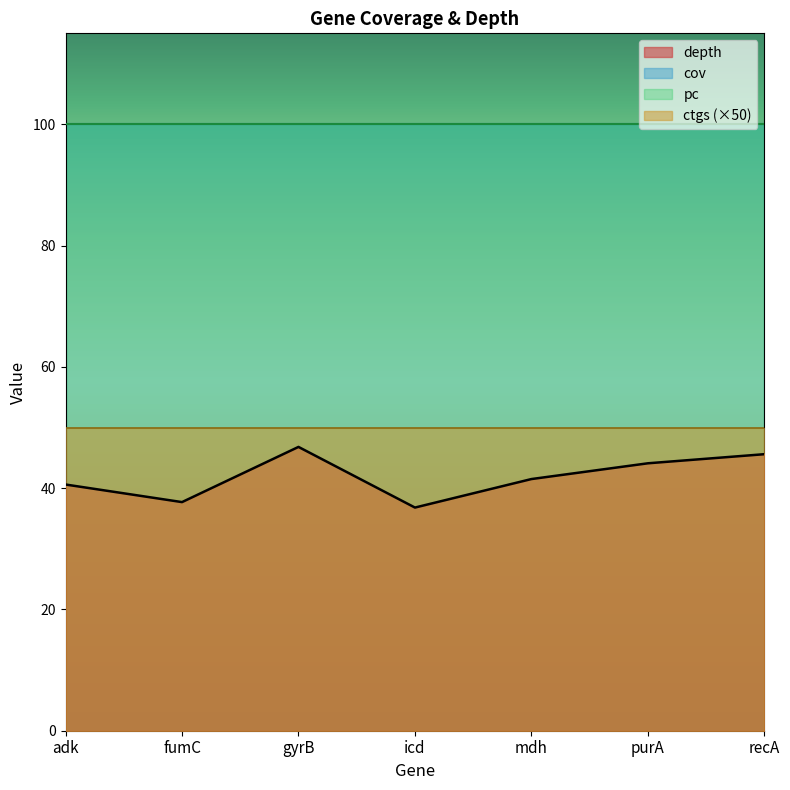

What is the minimum value shown in the chart?

1.0